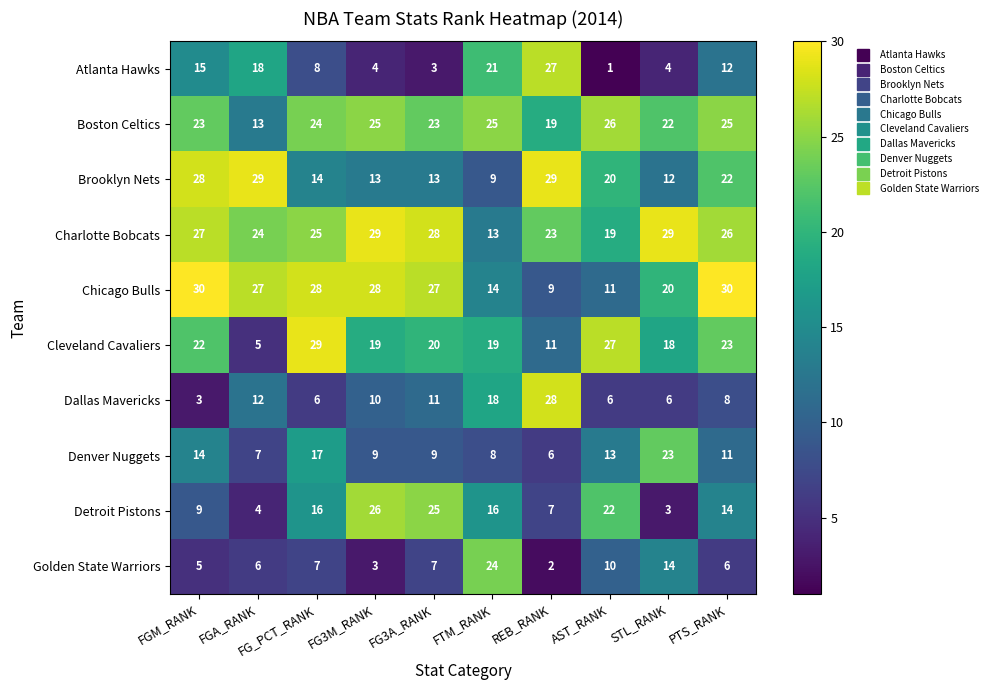

What is the sum of the Atlanta Hawks values at FTM_RANK and PTS_RANK?

33